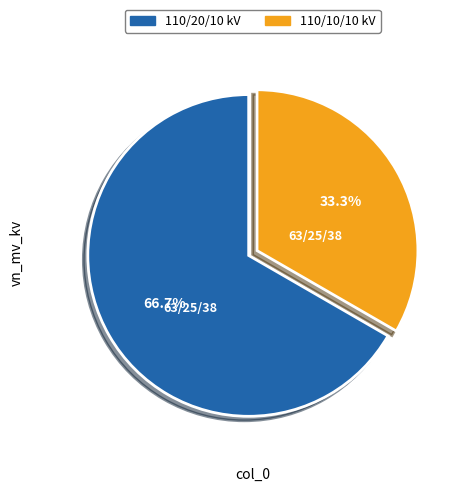

Which slice represents more than half of the pie?

110/20/10 kV